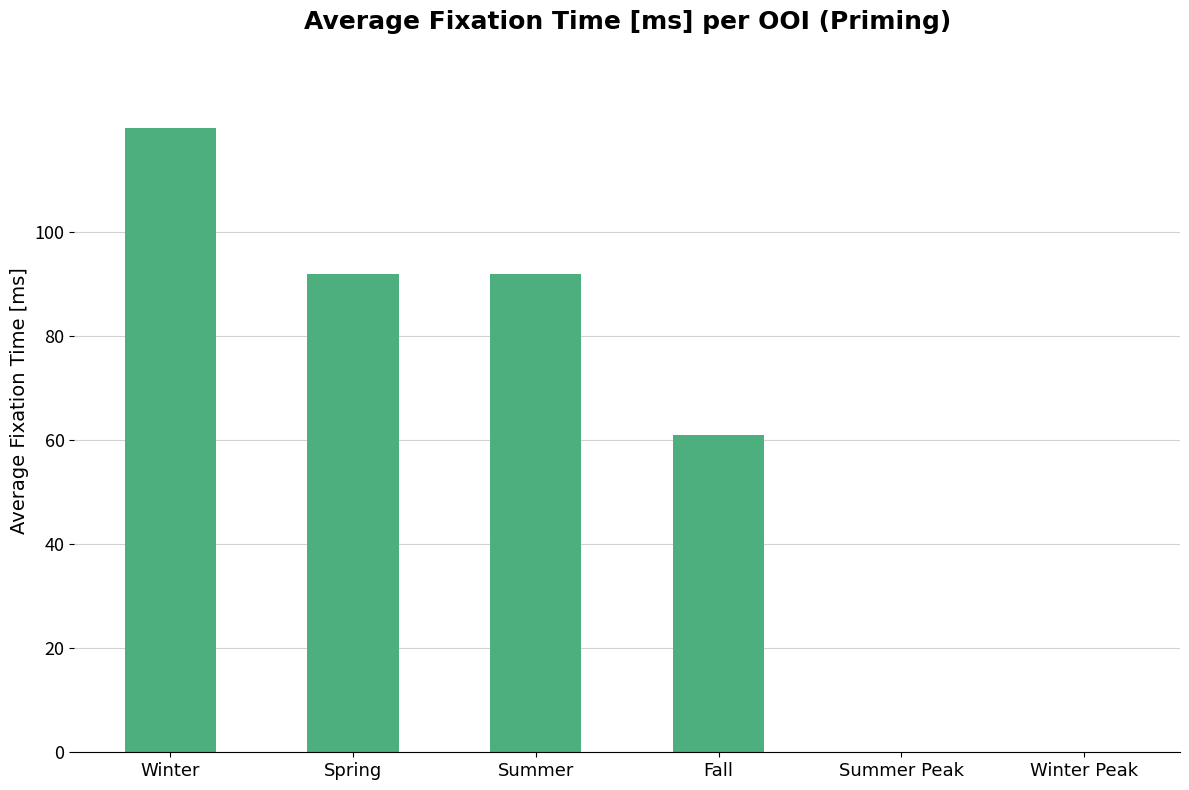

The value at Winter Peak is 0. True or false?

True